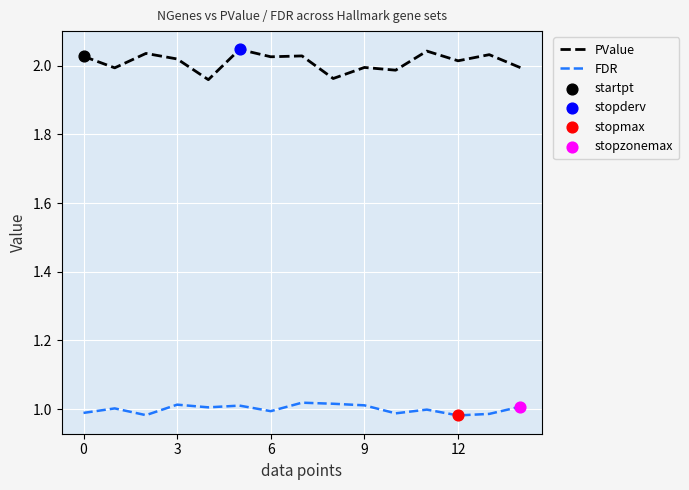

Which series has the largest total across all categories?

PValue